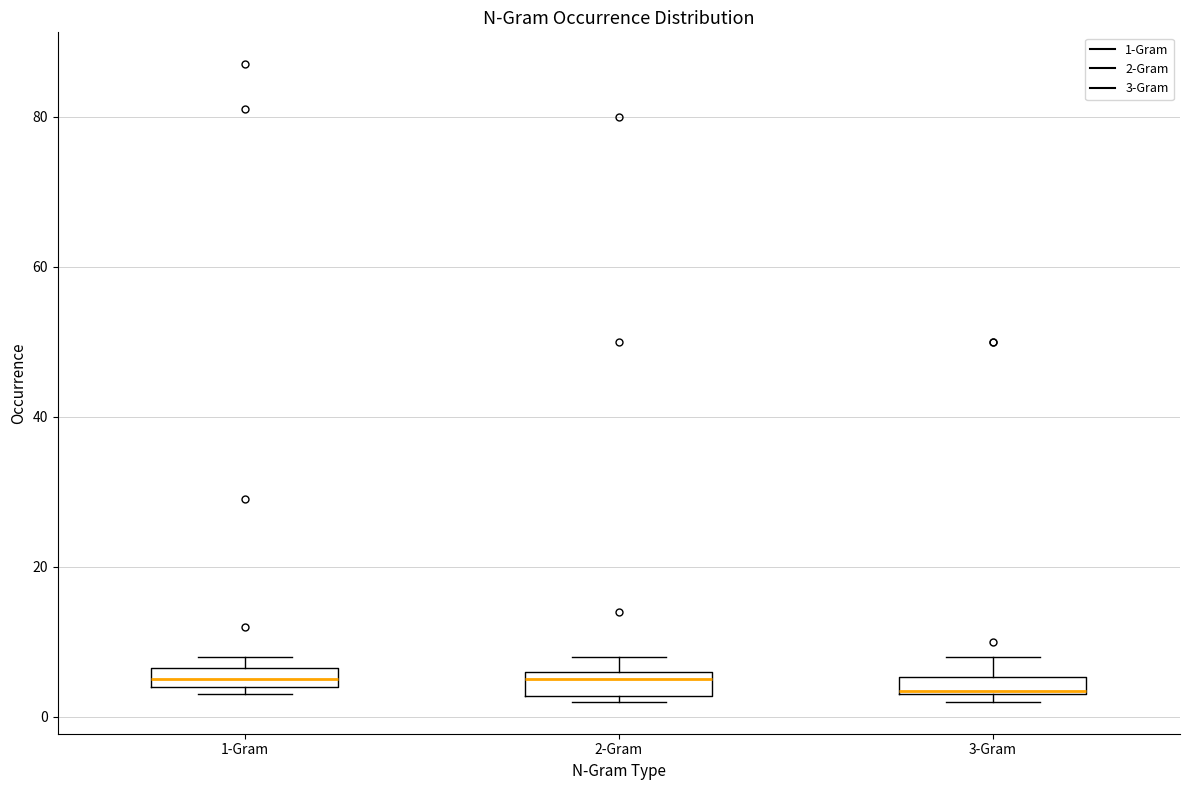

Where is the lower edge of the box for 2-Gram on the y-axis? The values are not printed on the chart, so give them approximately, as read against the axis.

2